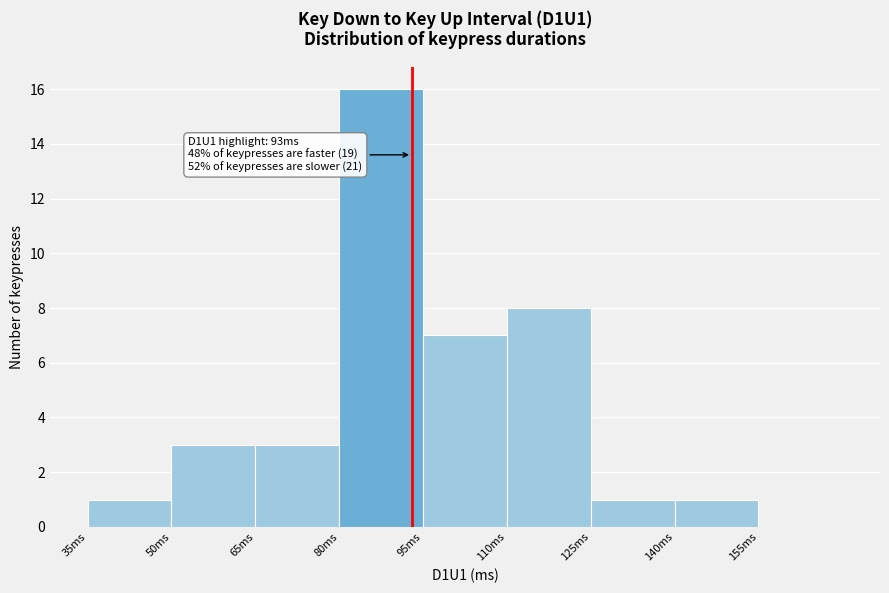

Over which range of the x-axis is the bar tallest?

80 to 95